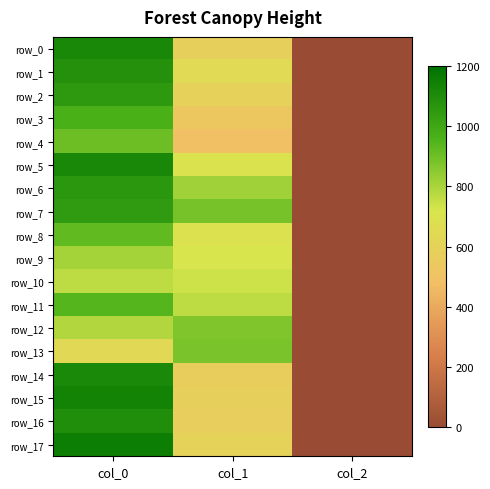

Reading left to right, transcribe all the data shown in this chart.

row_0: 1116.7	583.9	2.0
row_1: 1086.7	648.0	2.0
row_2: 1050.0	594.0	2.0
row_3: 966.7	533.2	2.0
row_4: 903.3	489.4	2.0
row_5: 1116.7	702.0	2.0
row_6: 1060.0	813.4	2.0
row_7: 1046.7	884.2	2.0
row_8: 923.3	691.9	2.0
row_9: 810.0	718.9	2.0
row_10: 766.7	739.1	2.0
row_11: 943.3	766.1	2.0
row_12: 783.3	870.8	2.0
row_13: 636.7	880.9	2.0
row_14: 1113.3	570.4	2.0
row_15: 1136.7	580.5	2.0
row_16: 1093.3	573.8	2.0
row_17: 1156.7	600.8	2.0